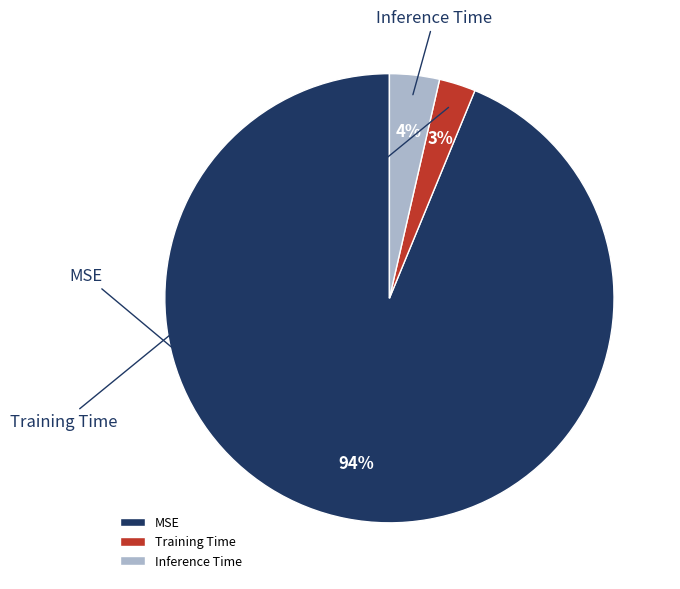

How many segments does this pie chart have?

3